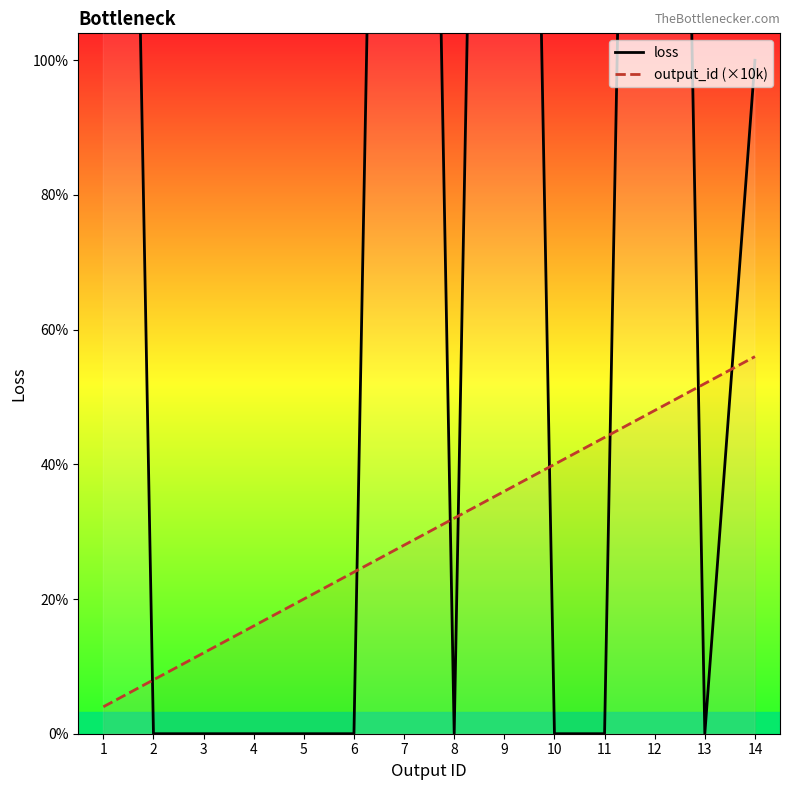

Reading right to left, what are all the values shown in this chart?

loss: 14=250000	13=0	12=1000000	11=0	10=0	9=1000000	8=0	7=1000000	6=0	5=0	4=0	3=0	2=0	1=1000000
output_id (×10k): 14=140000	13=130000	12=120000	11=110000	10=100000	9=90000	8=80000	7=70000	6=60000	5=50000	4=40000	3=30000	2=20000	1=10000